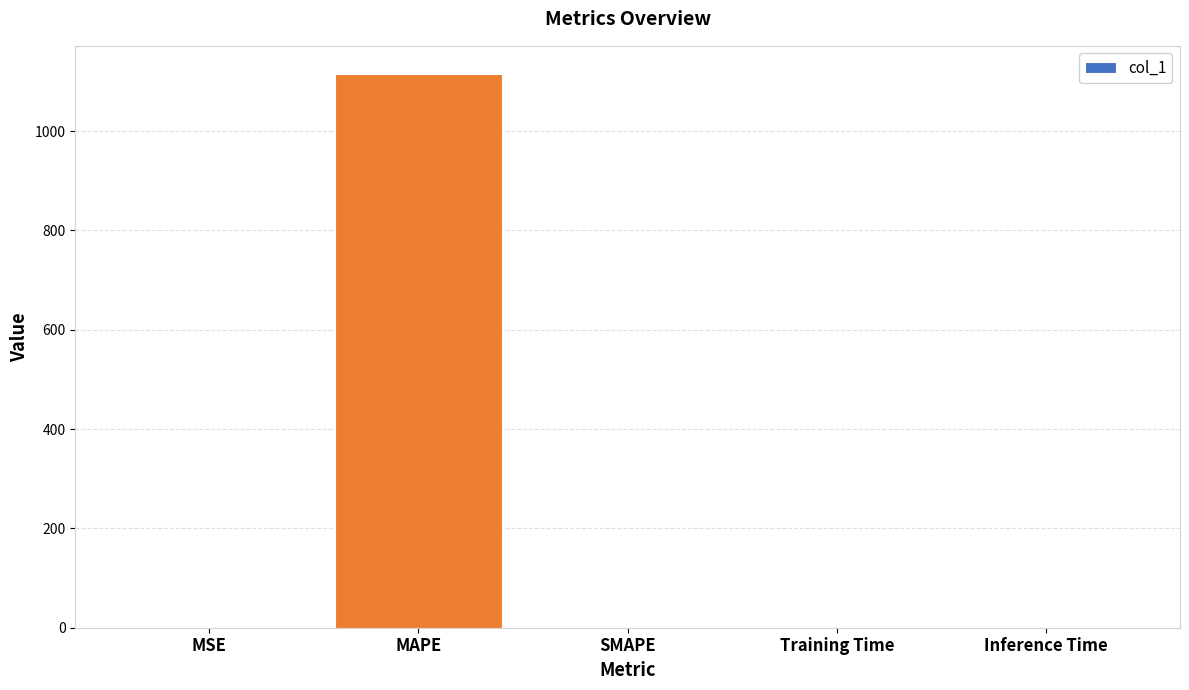

What is the change in value from SMAPE to Training Time?

-0.4